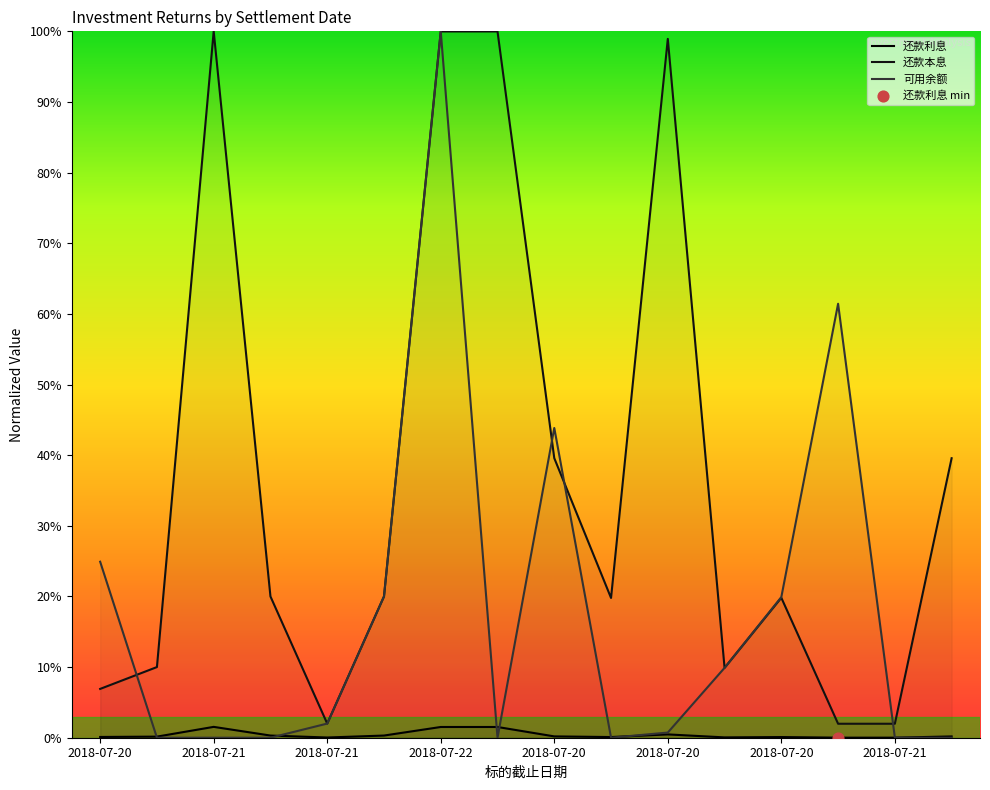

Is the value of 还款本息 at 2018-07-21 greater than the value of 可用余额 at 2018-07-20?

Yes